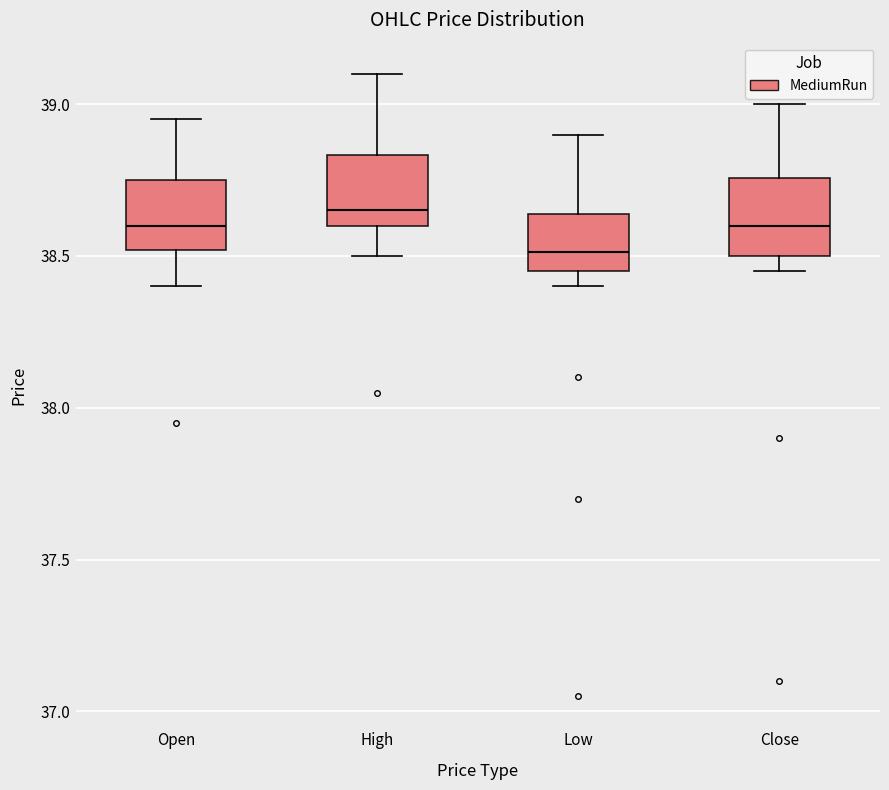

Reading left to right, transcribe this box plot: for each box, give where its median line is, the range the box spans, and where its two whiskers end, as read against the y-axis. The values are not printed on the chart, so give them approximately, as read against the axis.

Open: median 38.60, box 38.50 to 38.75, whiskers 38.40 to 38.95
High: median 38.65, box 38.60 to 38.85, whiskers 38.50 to 39.10
Low: median 38.50, box 38.45 to 38.65, whiskers 38.40 to 38.90
Close: median 38.60, box 38.50 to 38.75, whiskers 38.45 to 39.00